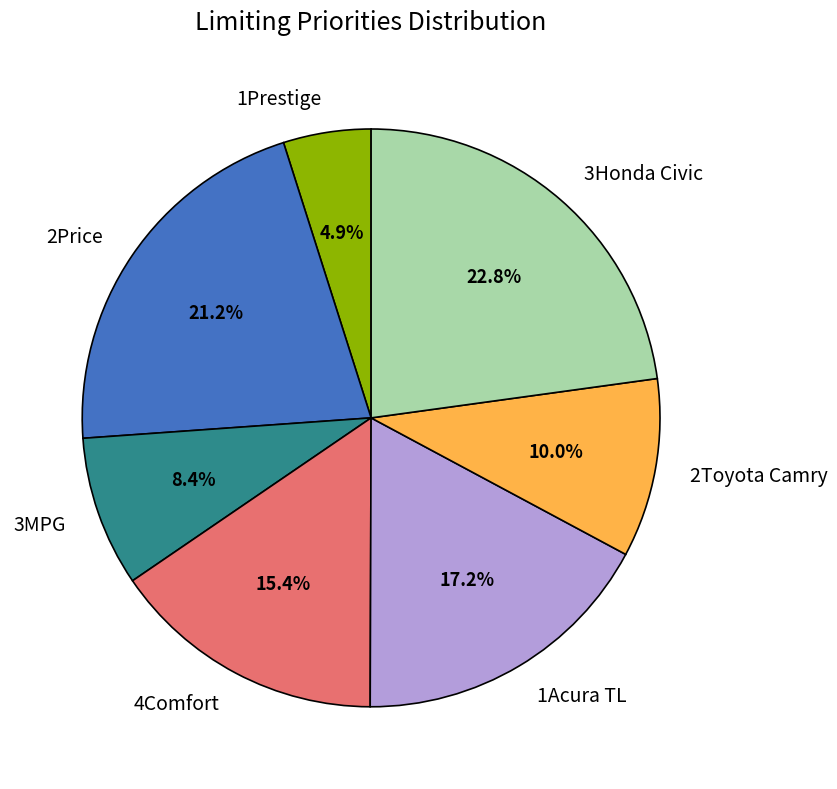

What is the largest slice in the pie chart?

3Honda Civic